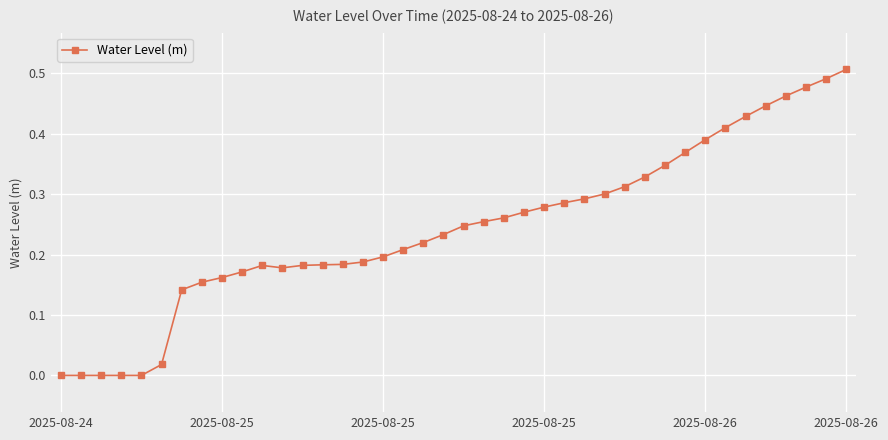

What is the sum of all values?

9.8